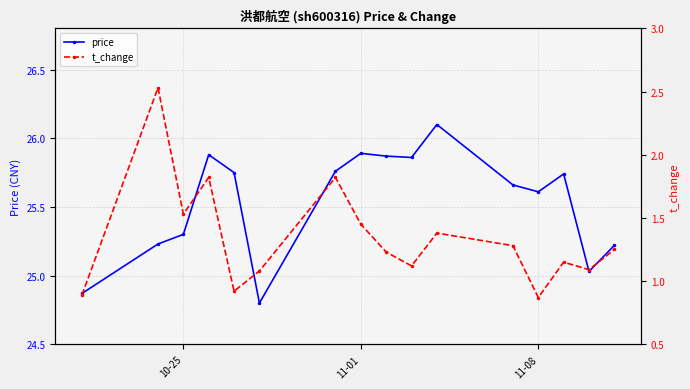

True or false: price has a value of 25.6 at 11-08.

True